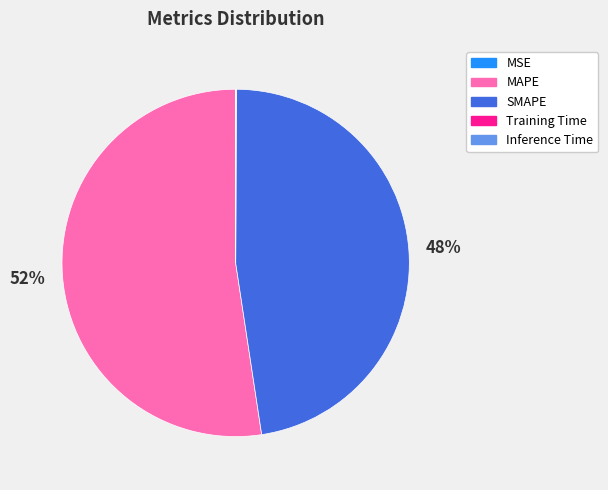

True or false: MAPE accounts for 65% of the total.

False